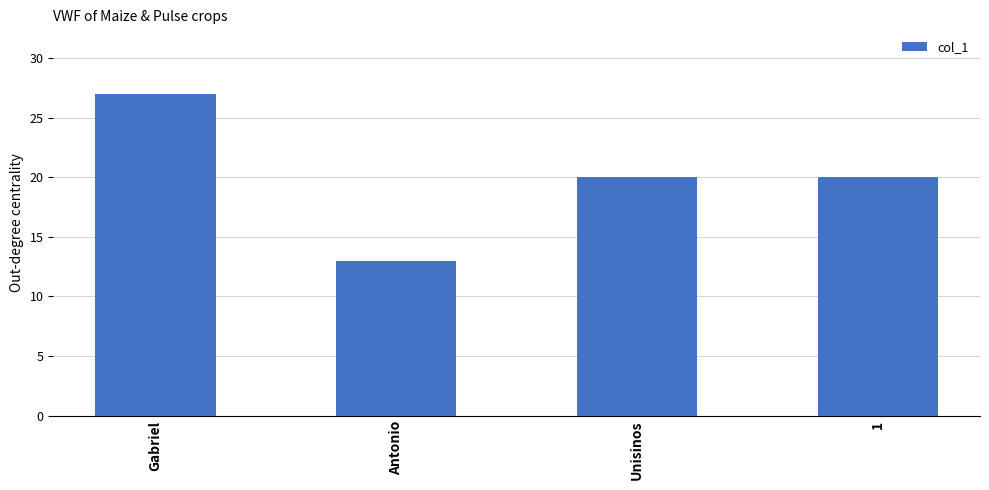

Reading left to right, extract all data points from this chart.

Gabriel=27	Antonio=13	Unisinos=20	1=20